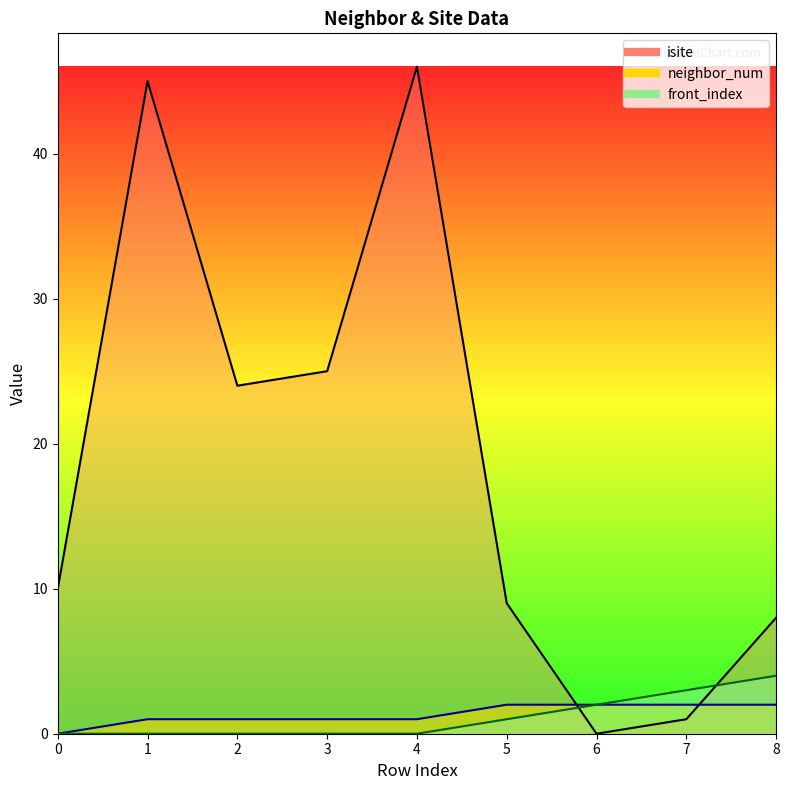

Which series changed the most between 5 and 7?

isite